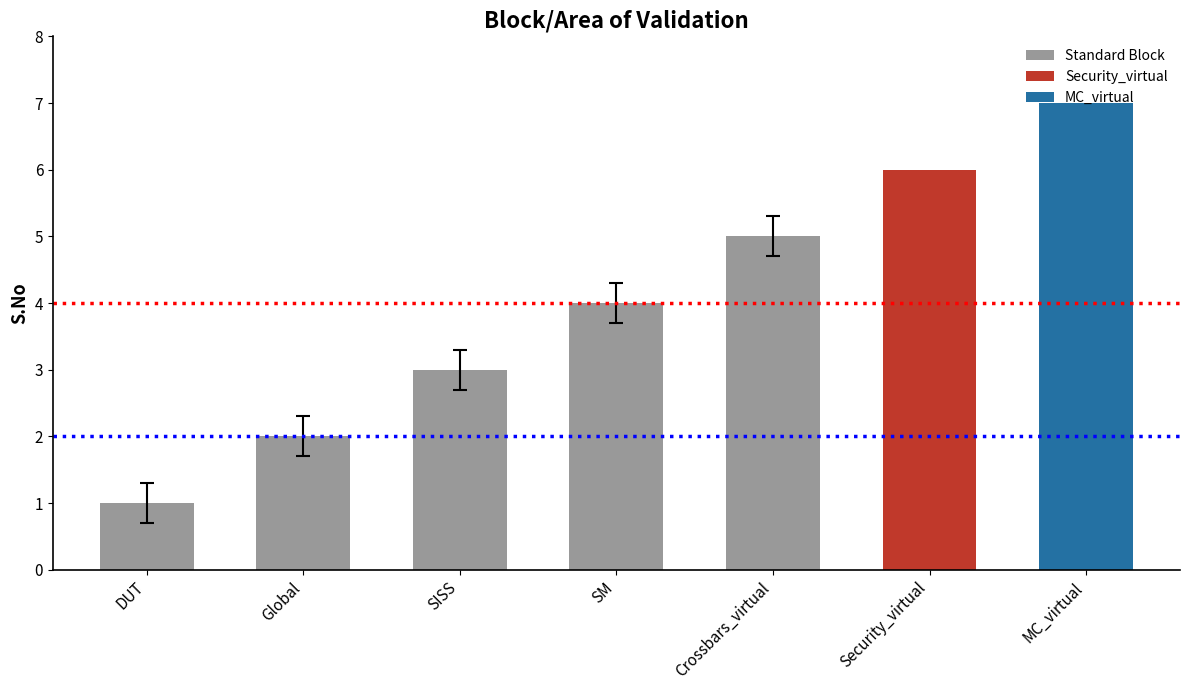

At which category does the chart reach its peak across all series?

MC_virtual